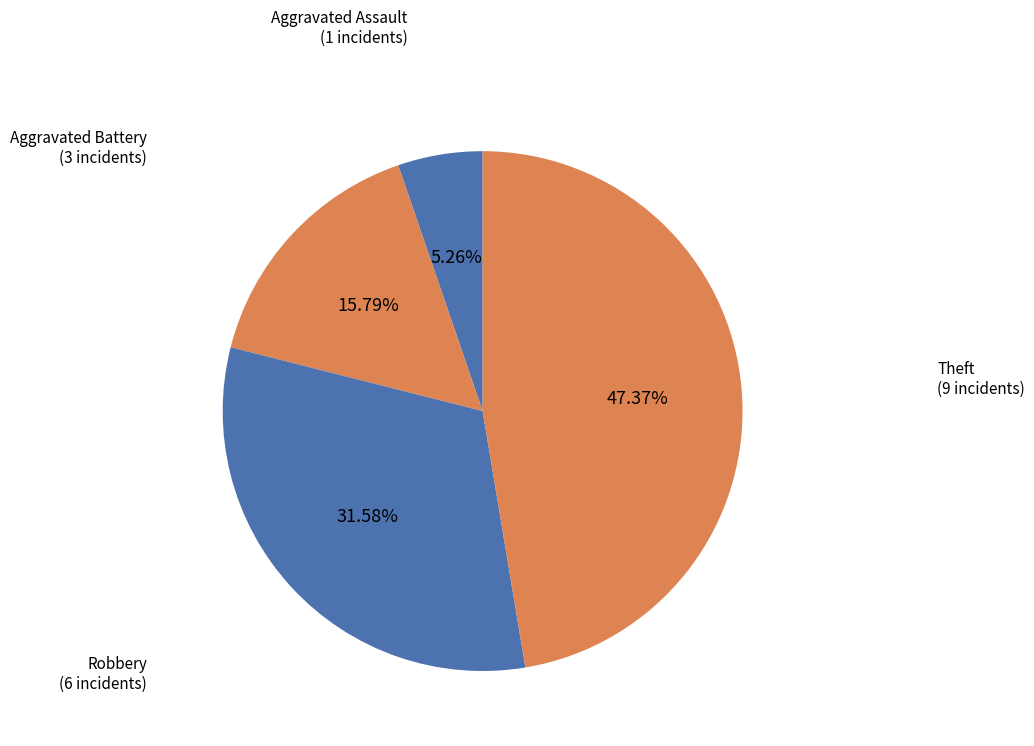

Combined, do Theft and Aggravated Battery account for over 50%?

Yes